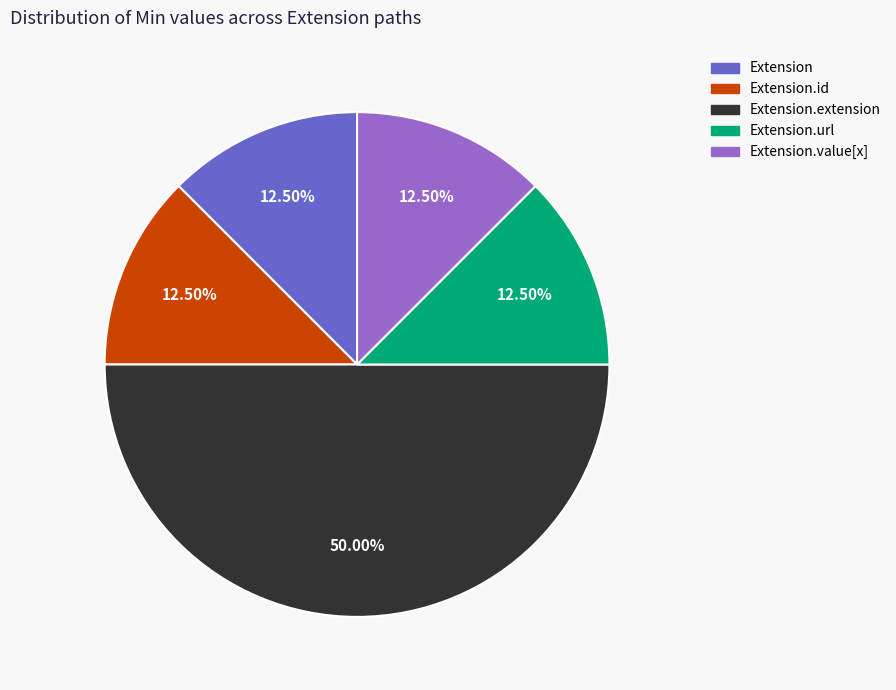

Do Extension and Extension.extension together represent more than half of the pie?

Yes